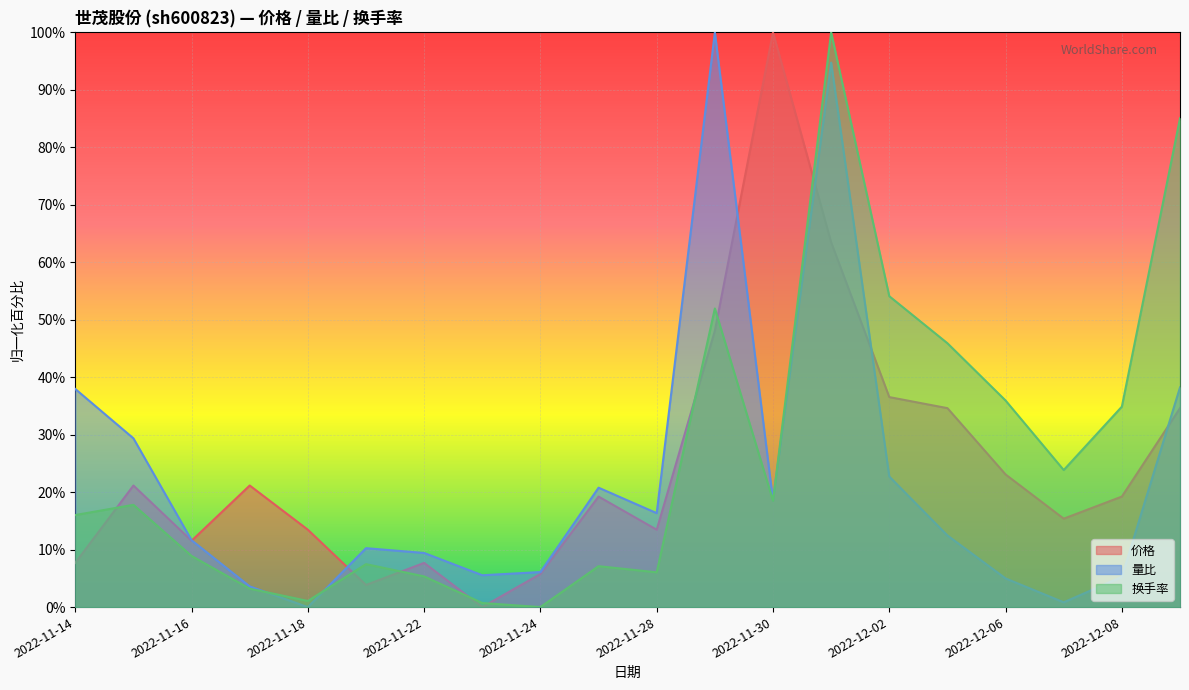

How many data points does each series have?

20